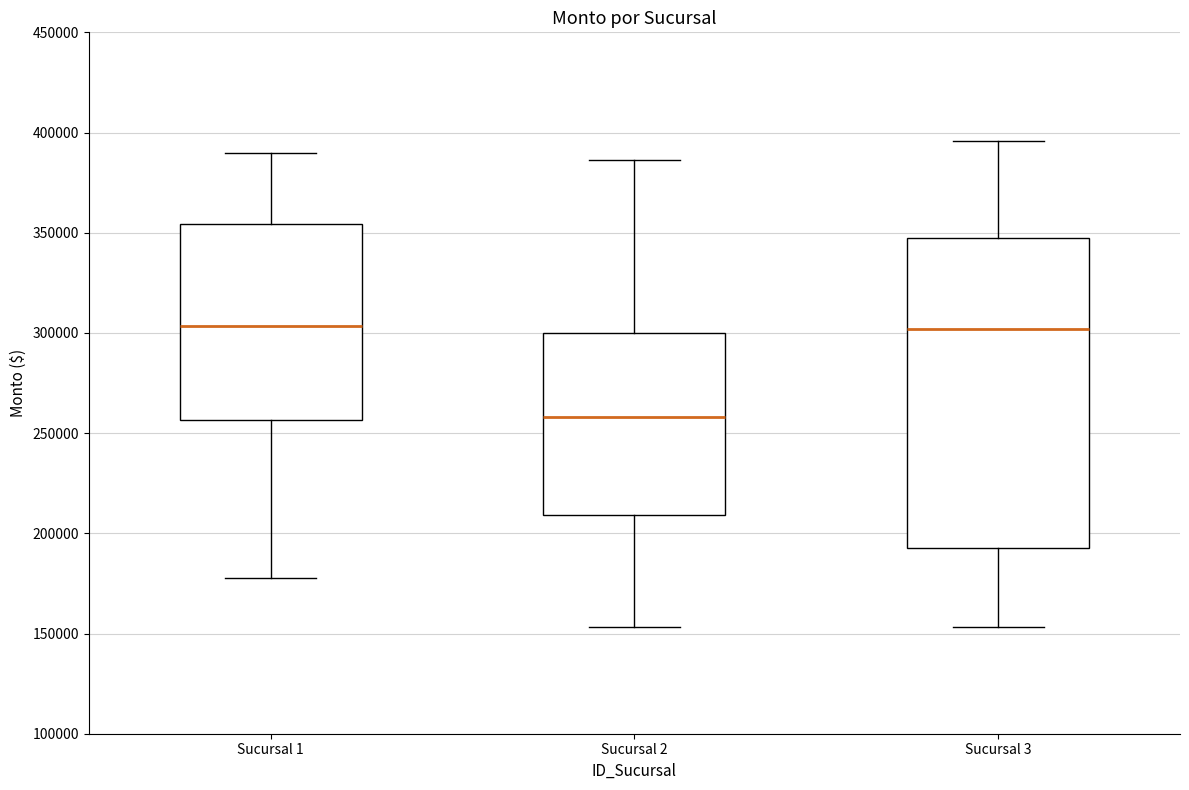

Reading left to right, read every box against the y-axis: the position of its median line, the range the box covers, and the ends of its whiskers. The values are not printed on the chart, so give them approximately, as read against the axis.

Sucursal 1: median 305000, box 255000 to 355000, whiskers 180000 to 390000
Sucursal 2: median 260000, box 210000 to 300000, whiskers 155000 to 385000
Sucursal 3: median 300000, box 195000 to 345000, whiskers 155000 to 395000